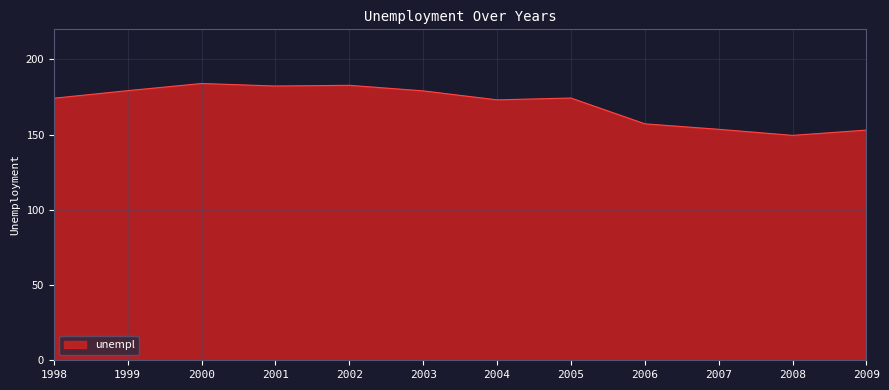

What is the greatest value displayed?

184.0